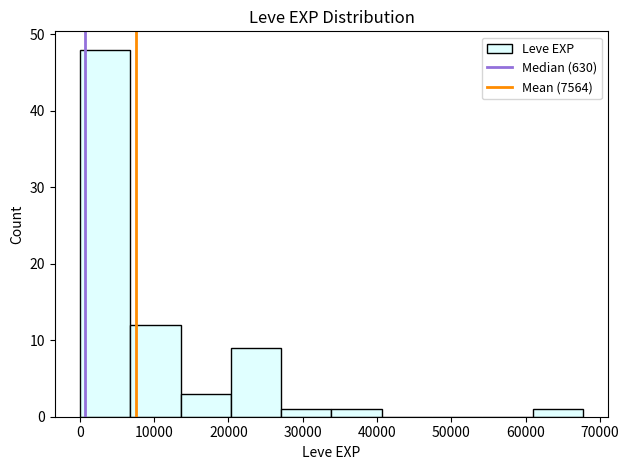

What is the height of the bar covering 7000 to 14000 on the x-axis? Neither the bar edges nor the heights are printed on the chart, so give them approximately, as read against the axes.

12